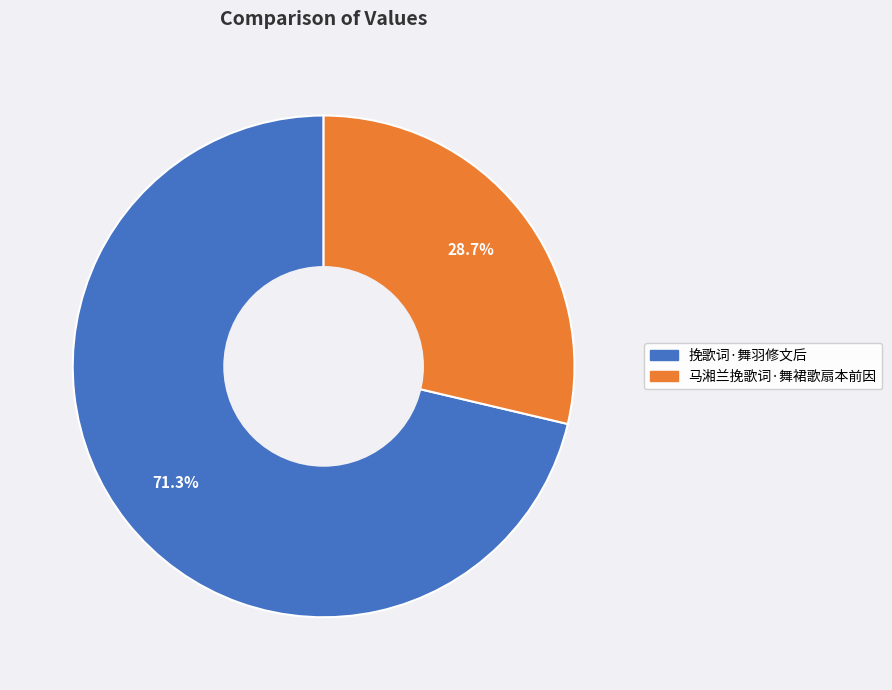

Which slice is the smallest?

马湘兰挽歌词·舞裙歌扇本前因